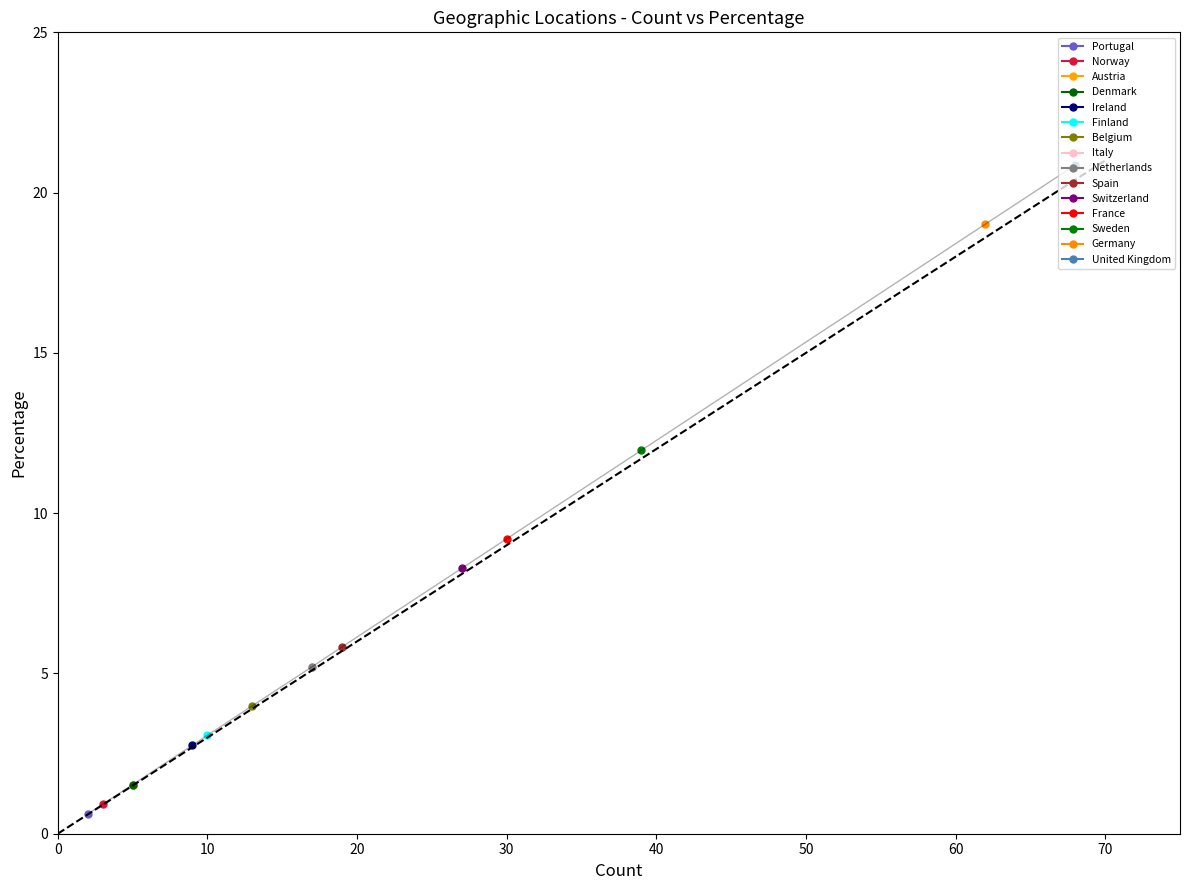

Is this an area chart (filled region under the line)?

No